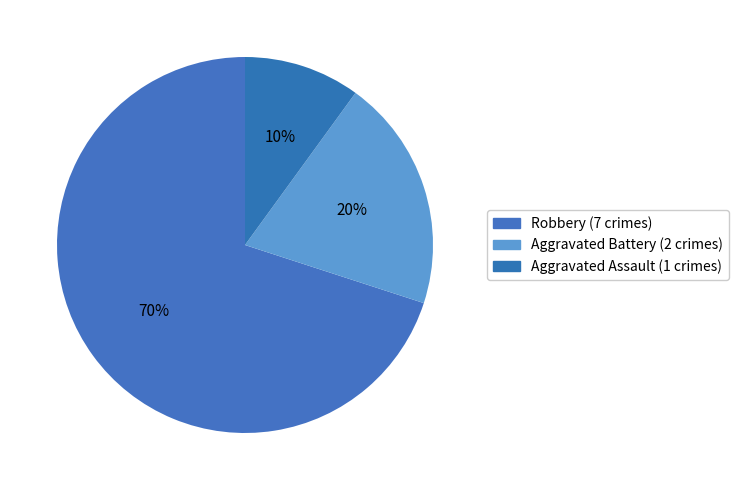

How many segments does this pie chart have?

3